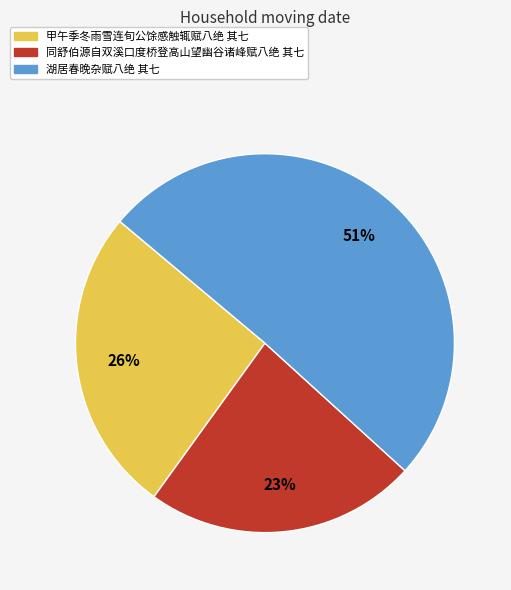

Which slice is the smallest?

同舒伯源自双溪口度桥登高山望幽谷诸峰赋八绝 其七